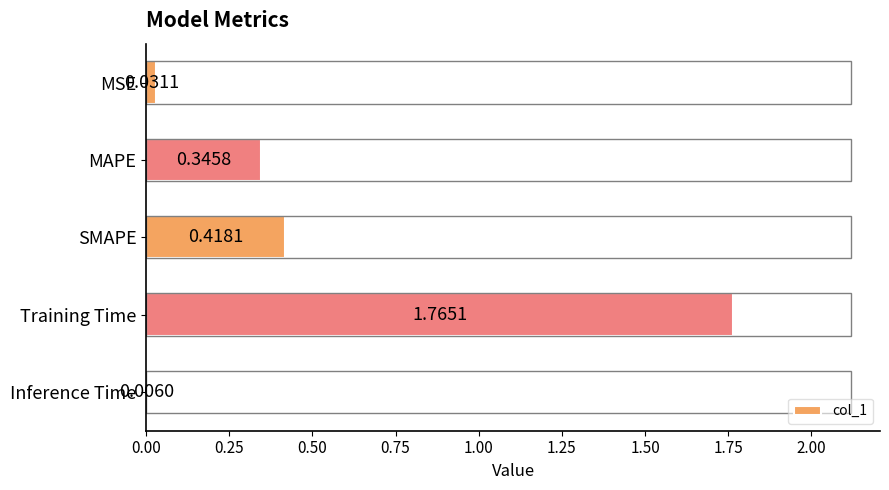

What is the sum of the values at MAPE and SMAPE?

0.8